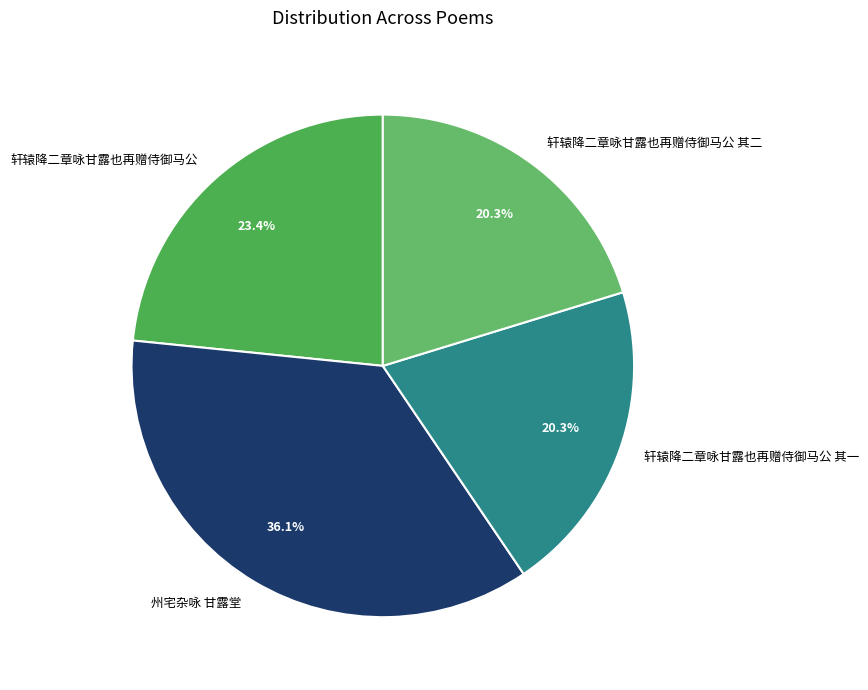

Is there a majority slice in this chart?

No